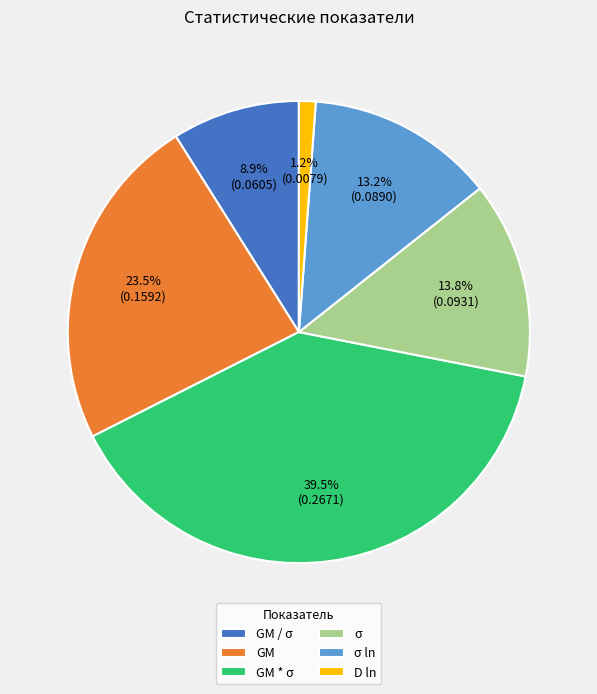

How many segments does this pie chart have?

6